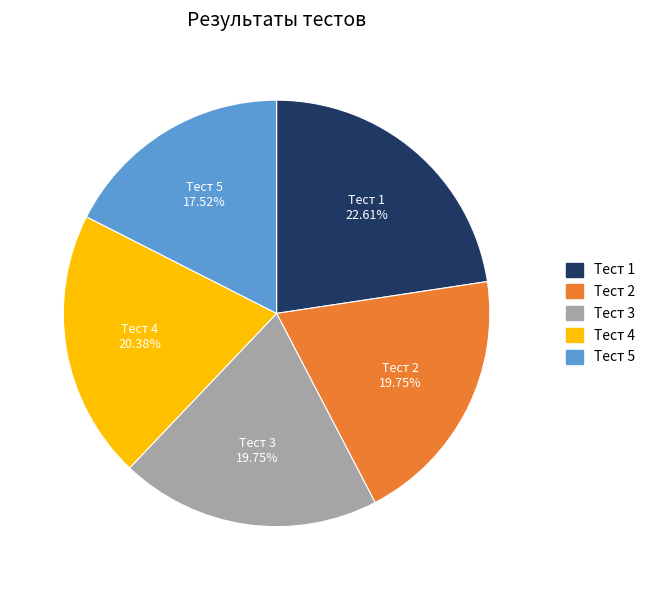

To the nearest percent, what is the difference between the Тест 1 and Тест 3 slice percentages?

3%